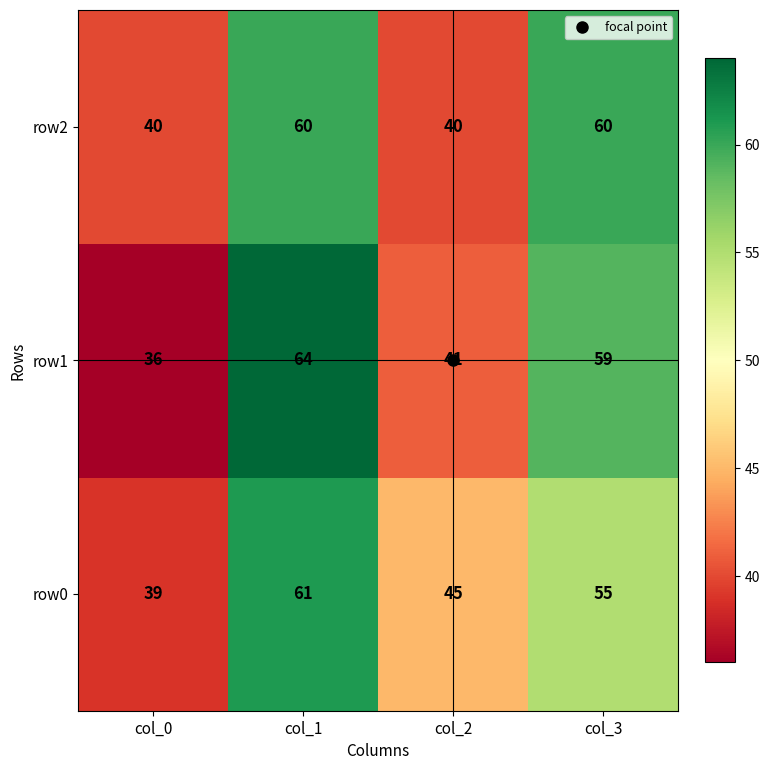

Which series has the widest spread of values?

row1